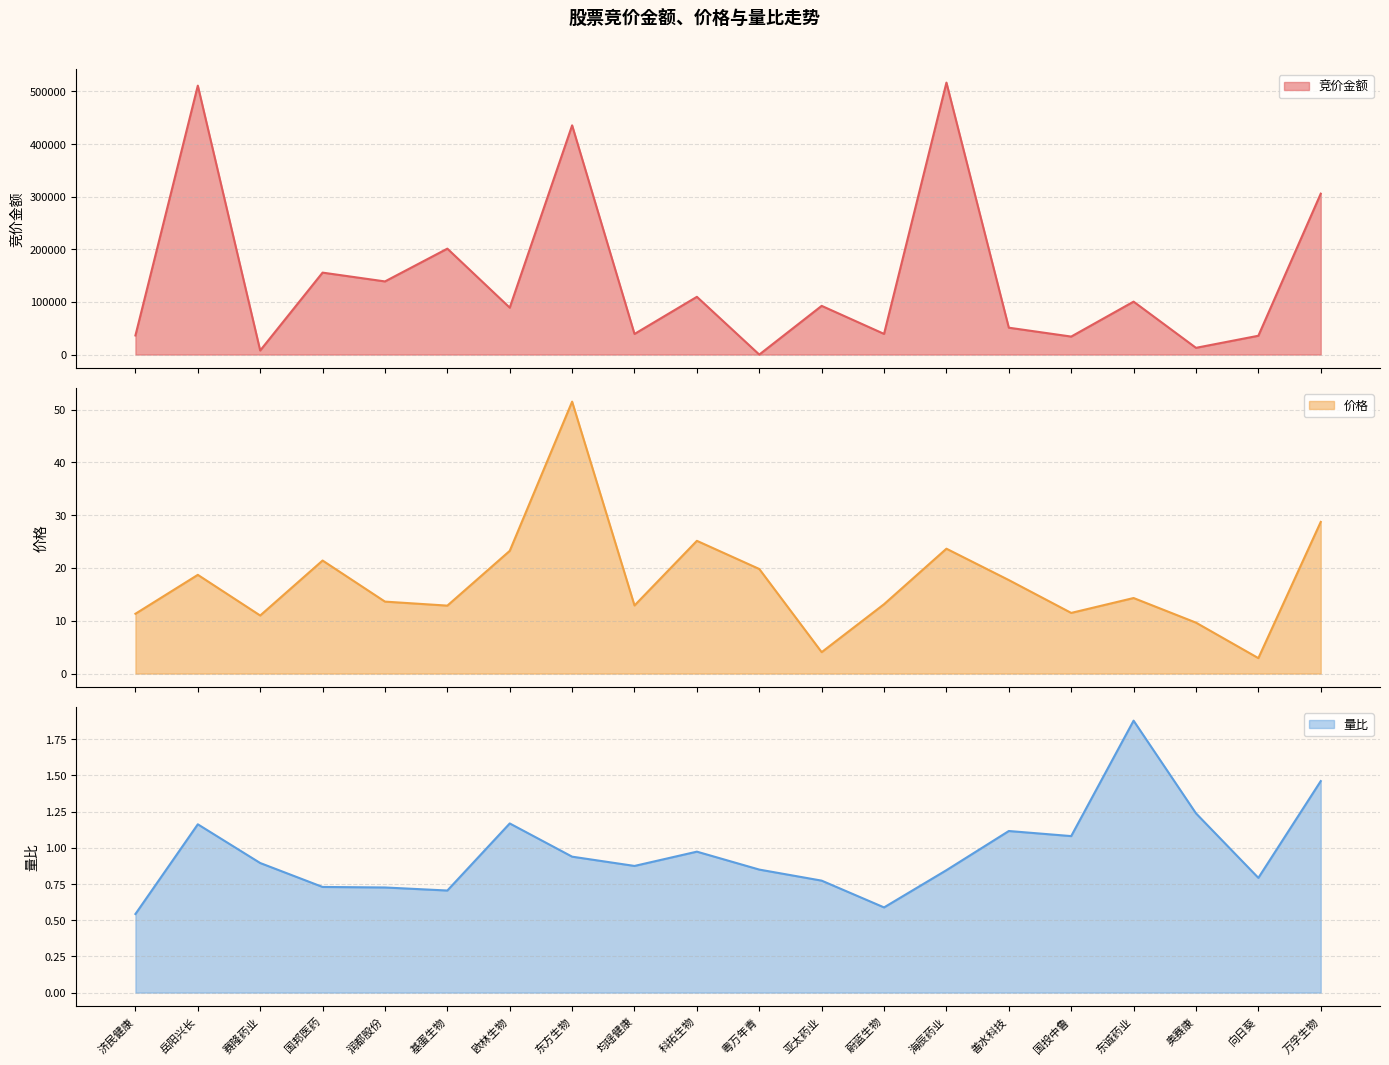

True or false: 量比 has a value of 0.6 at 东方生物.

False